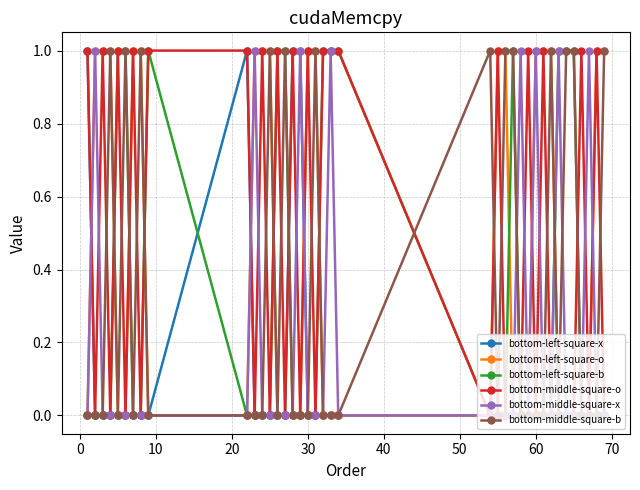

True or false: bottom-left-square-b has more than 0 interior local peaks.

True